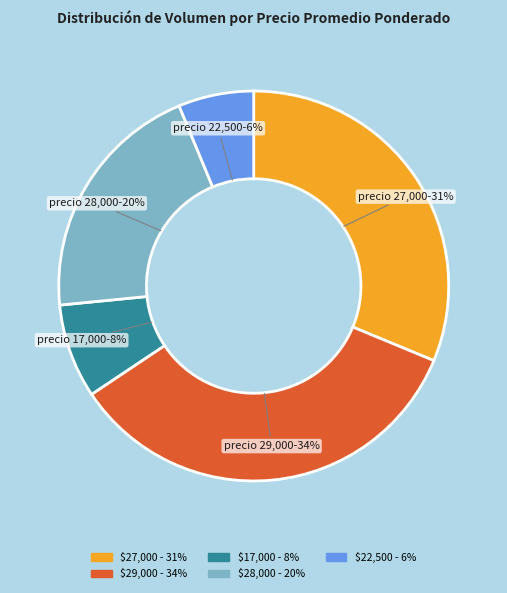

Is there a majority slice in this chart?

No